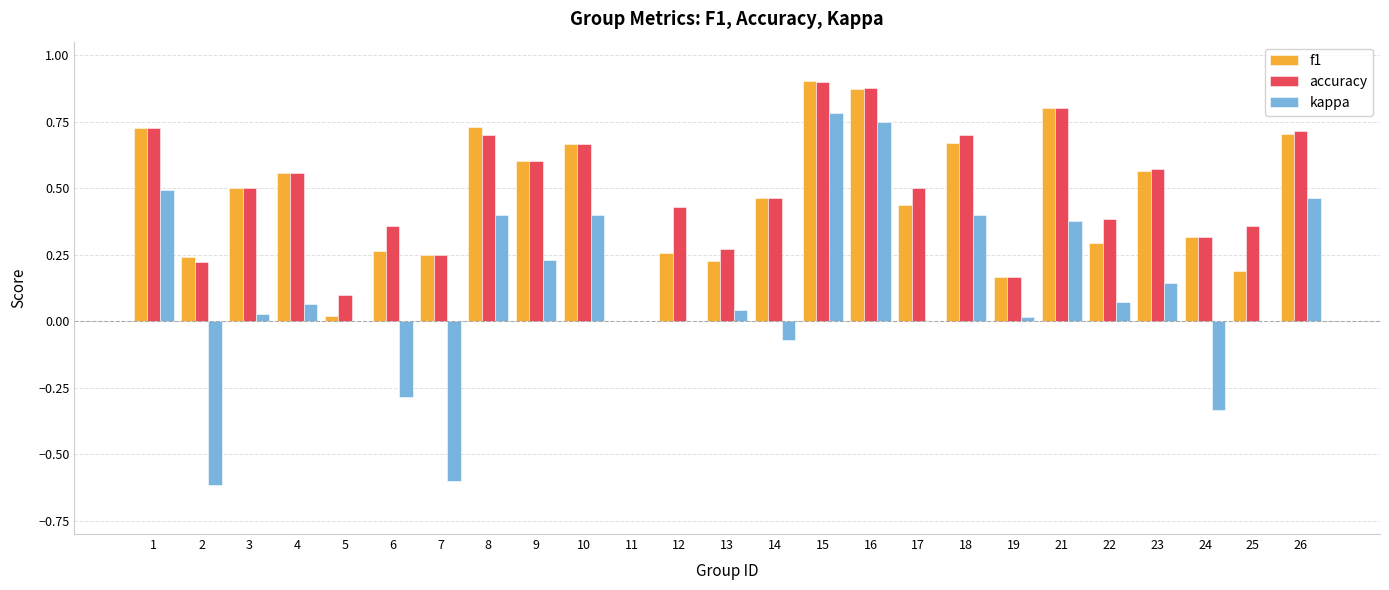

The value of accuracy at 13 is 0.3. True or false?

True